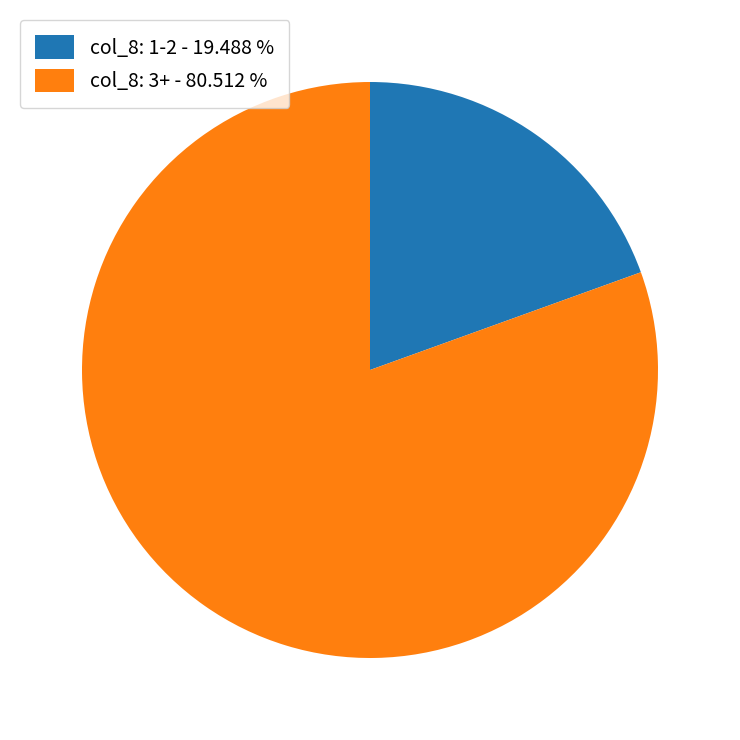

Rank the categories by value from lowest to highest.

col_8: 1-2 - 19.488 %, col_8: 3+ - 80.512 %